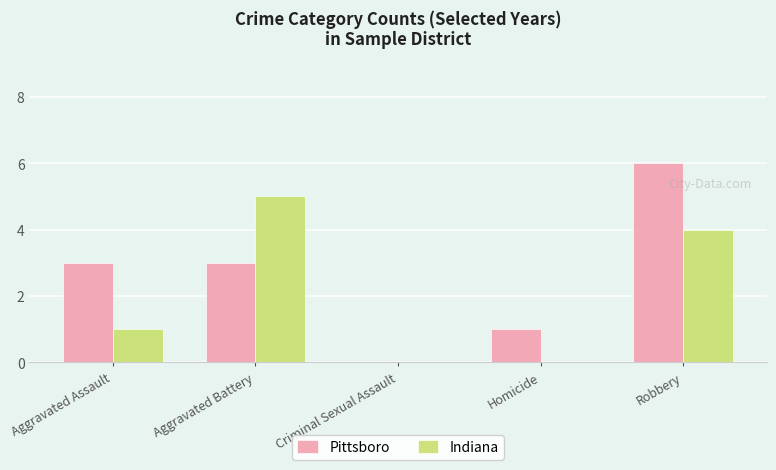

Between Aggravated Assault and Homicide, which series saw the biggest shift?

Pittsboro